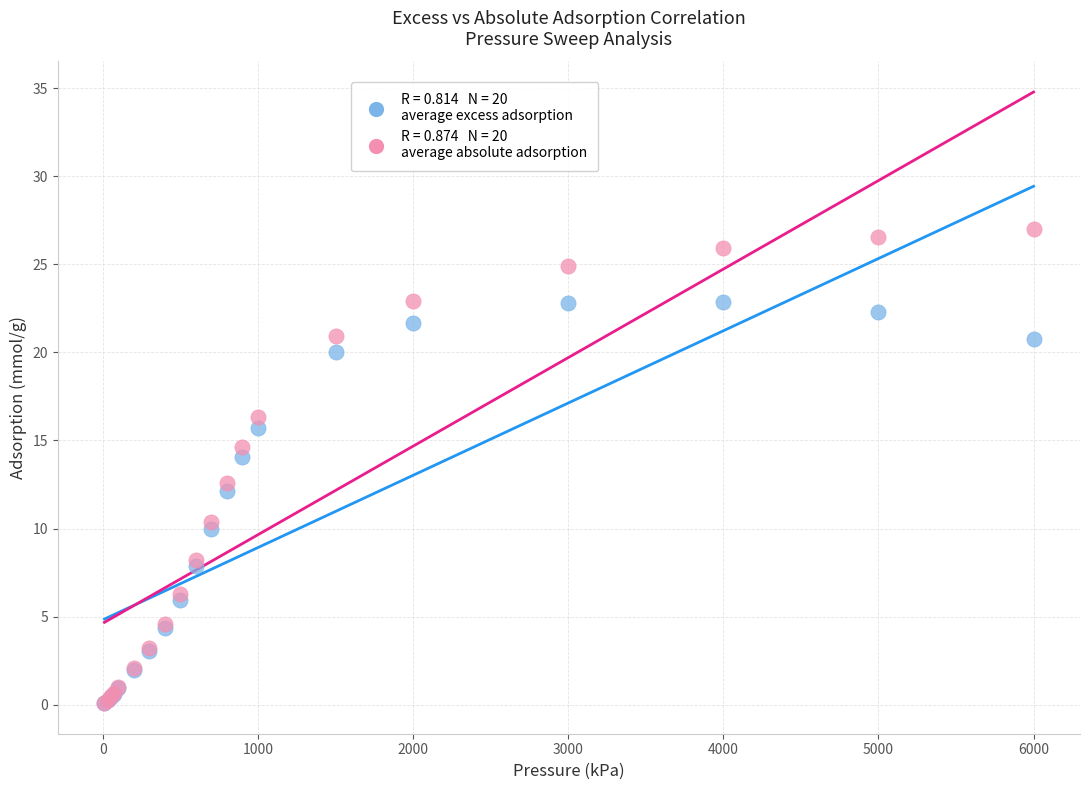

Across all series, what Y value is closest to 13?

12.6